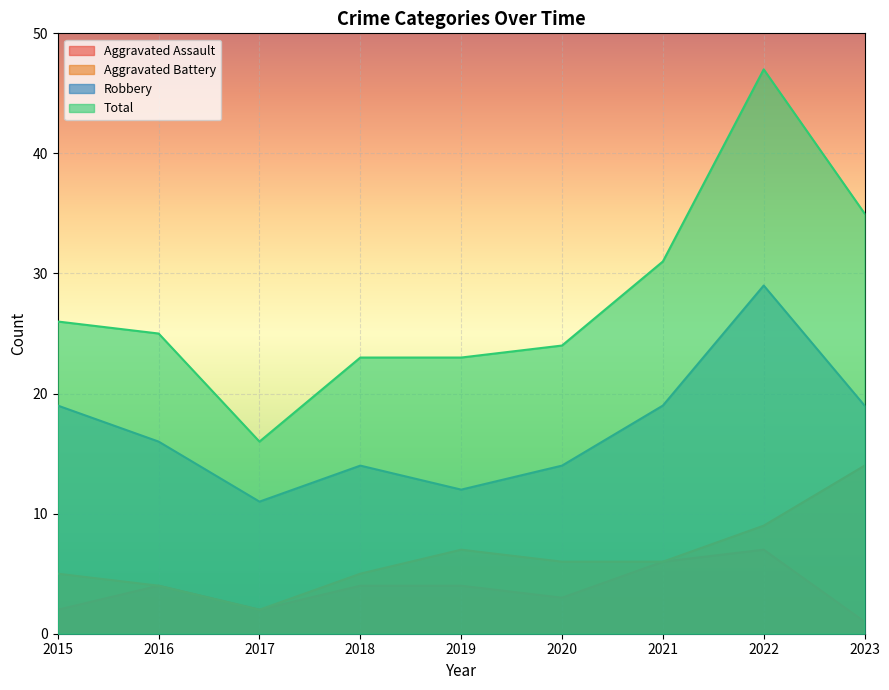

At which category does the chart reach its peak across all series?

2022